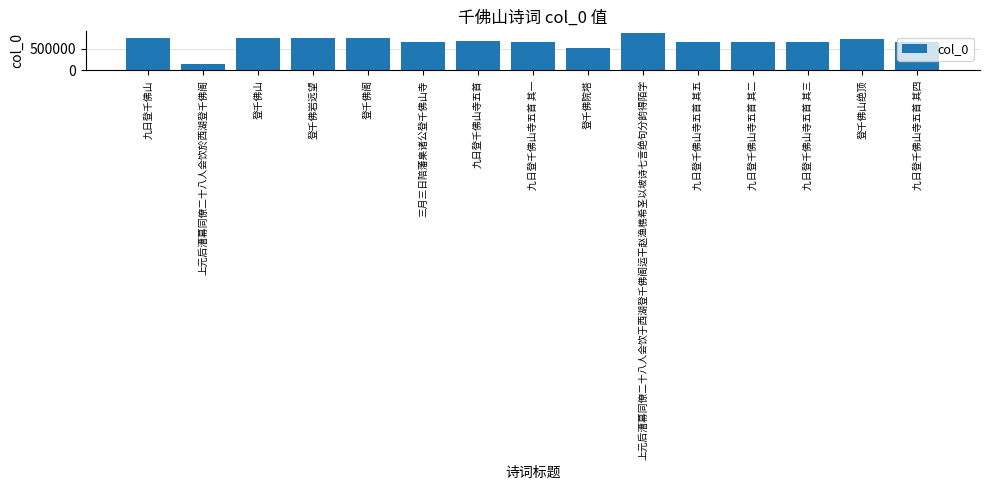

Read the value at 九日登千佛山寺五首 其二, to the nearest 10.

663730